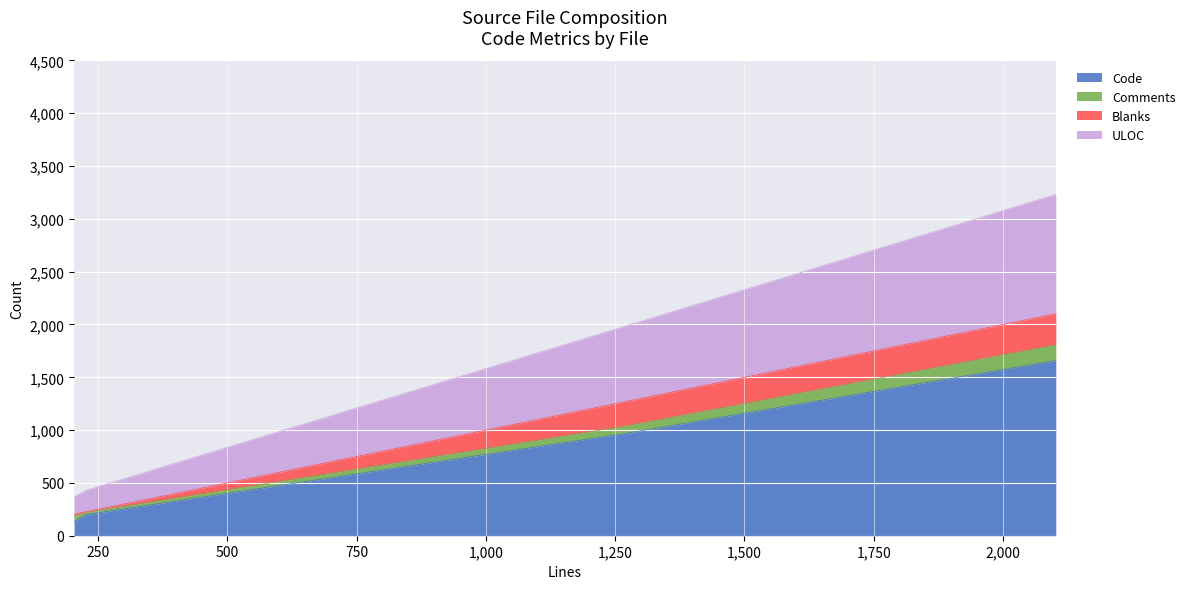

What is the difference between the maximum and minimum values in the ULOC series?

968